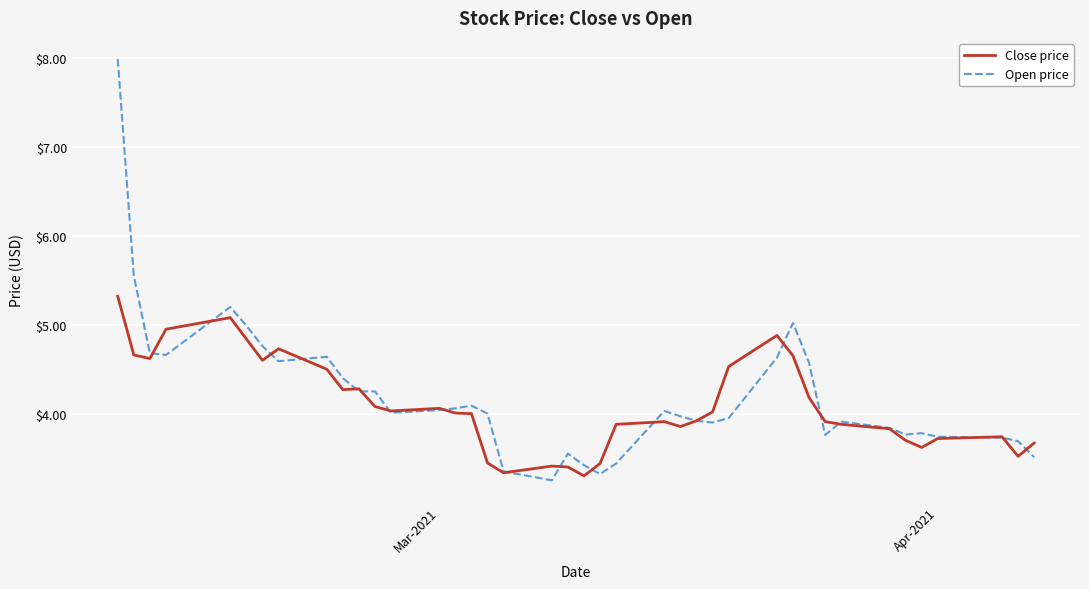

Which series has the widest spread of values?

Open price